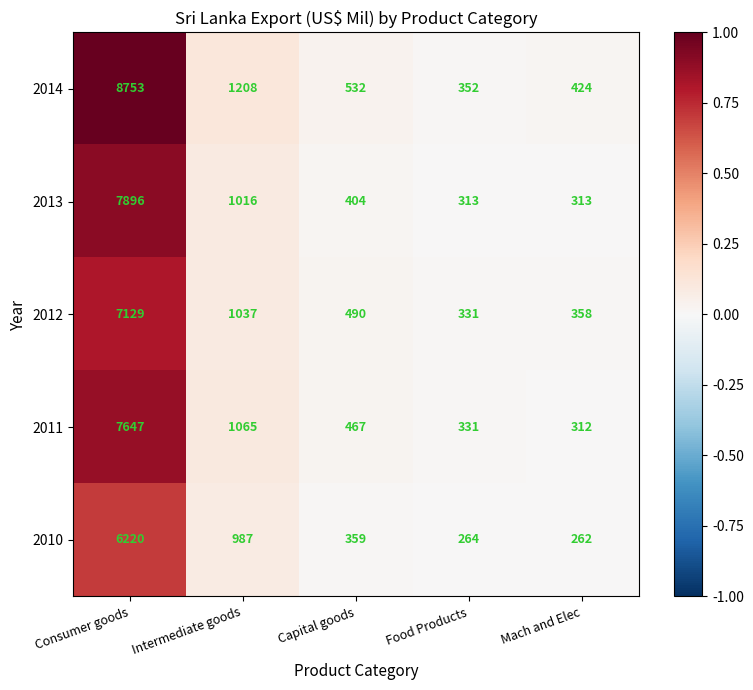

Between Food Products and Mach and Elec, which is larger?

Mach and Elec